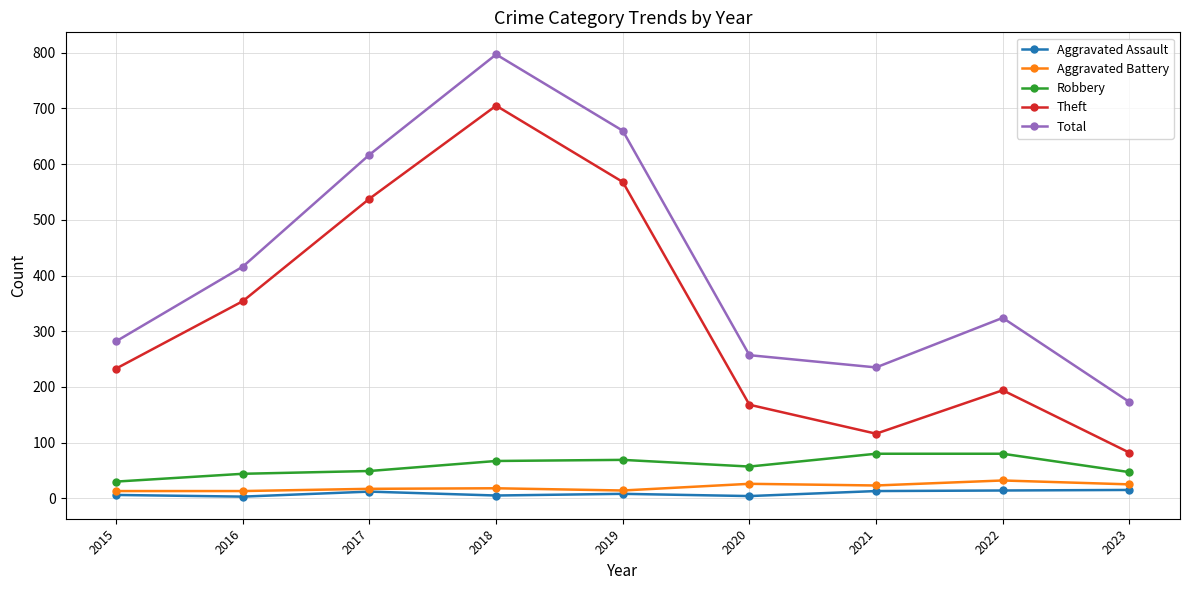

What is the difference between the maximum and minimum values in the Theft series?

623